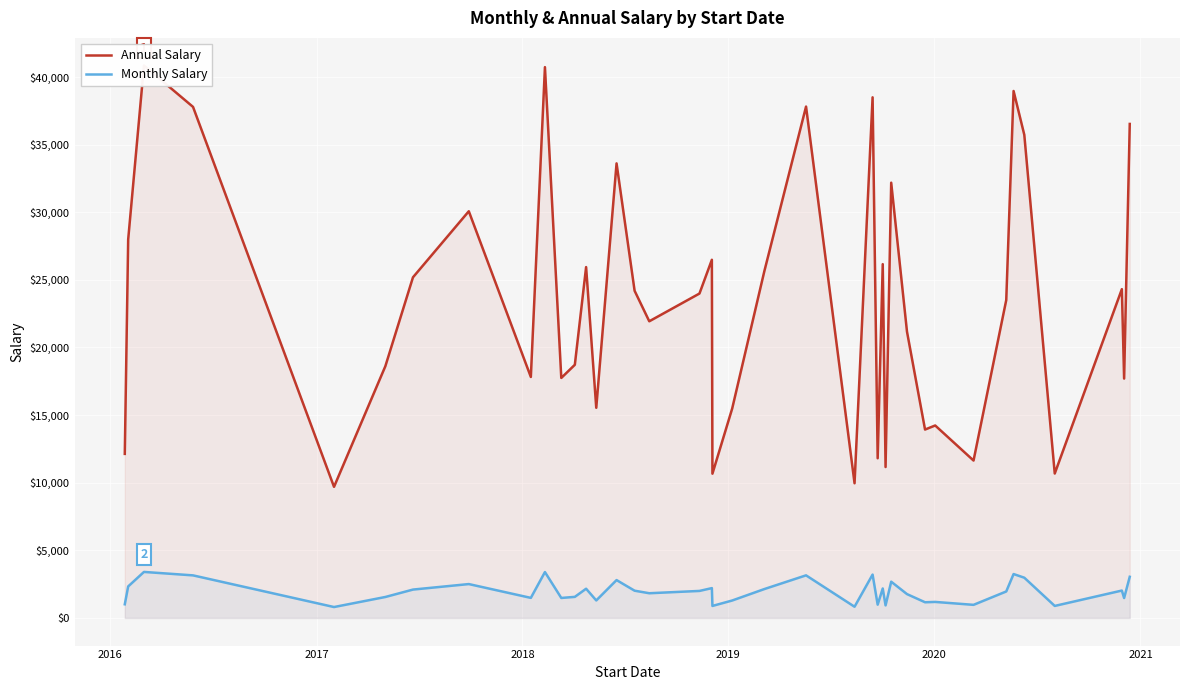

What are all the series names shown in the legend?

Annual Salary, Monthly Salary